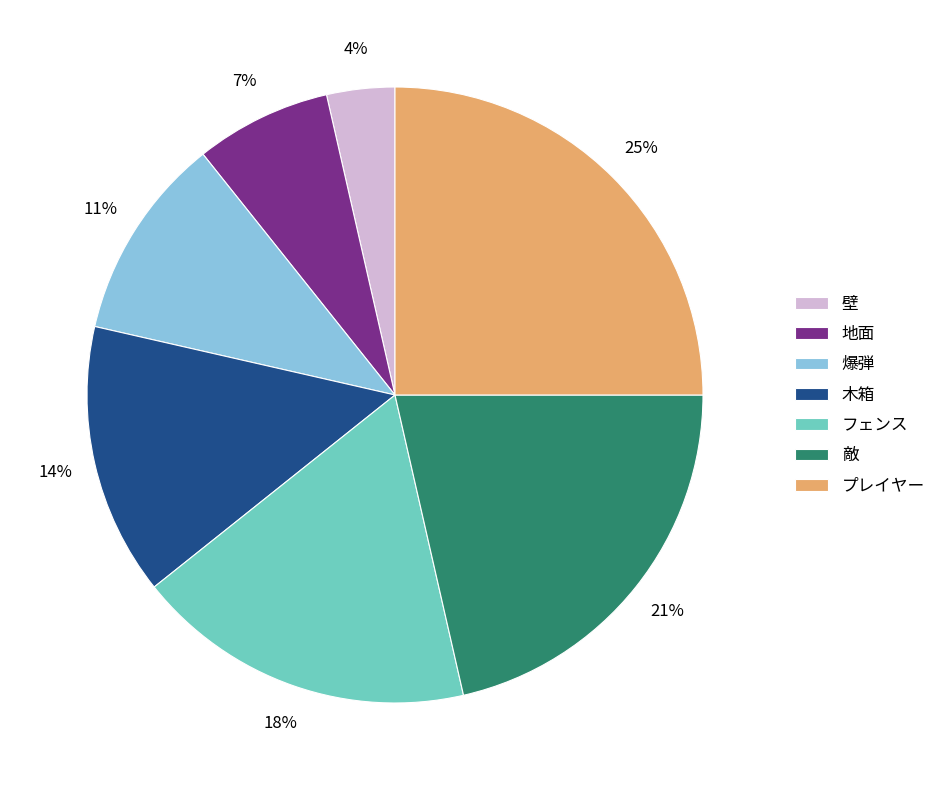

Which slice is the largest?

プレイヤー